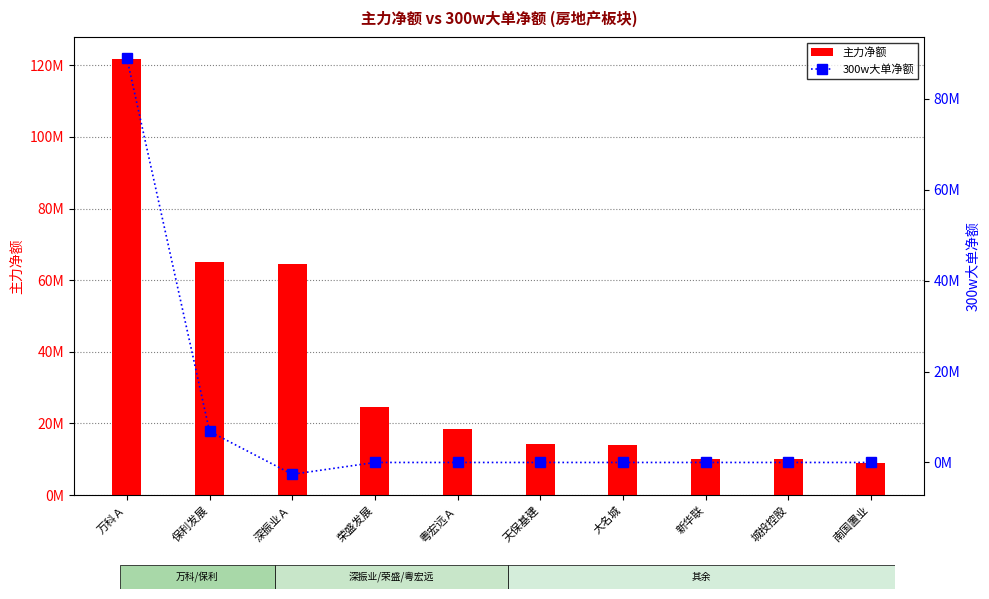

What is the value of the 300w大单净额 bar at the 2nd from the left?

6833768